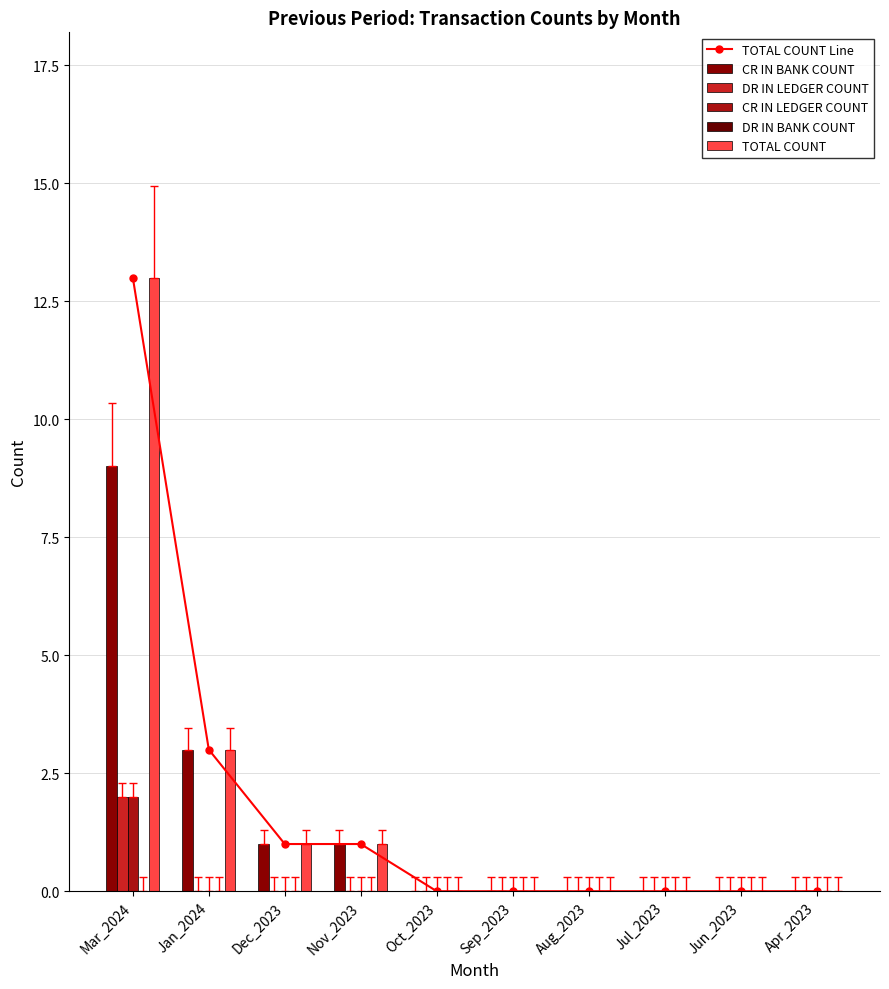

Reading right to left, what are all the values shown in this chart?

TOTAL COUNT Line: Apr_2023=0	Jun_2023=0	Jul_2023=0	Aug_2023=0	Sep_2023=0	Oct_2023=0	Nov_2023=1	Dec_2023=1	Jan_2024=3	Mar_2024=13
CR IN BANK COUNT: Apr_2023=0	Jun_2023=0	Jul_2023=0	Aug_2023=0	Sep_2023=0	Oct_2023=0	Nov_2023=1	Dec_2023=1	Jan_2024=3	Mar_2024=9
DR IN LEDGER COUNT: Apr_2023=0	Jun_2023=0	Jul_2023=0	Aug_2023=0	Sep_2023=0	Oct_2023=0	Nov_2023=0	Dec_2023=0	Jan_2024=0	Mar_2024=2
CR IN LEDGER COUNT: Apr_2023=0	Jun_2023=0	Jul_2023=0	Aug_2023=0	Sep_2023=0	Oct_2023=0	Nov_2023=0	Dec_2023=0	Jan_2024=0	Mar_2024=2
DR IN BANK COUNT: Apr_2023=0	Jun_2023=0	Jul_2023=0	Aug_2023=0	Sep_2023=0	Oct_2023=0	Nov_2023=0	Dec_2023=0	Jan_2024=0	Mar_2024=0
TOTAL COUNT: Apr_2023=0	Jun_2023=0	Jul_2023=0	Aug_2023=0	Sep_2023=0	Oct_2023=0	Nov_2023=1	Dec_2023=1	Jan_2024=3	Mar_2024=13